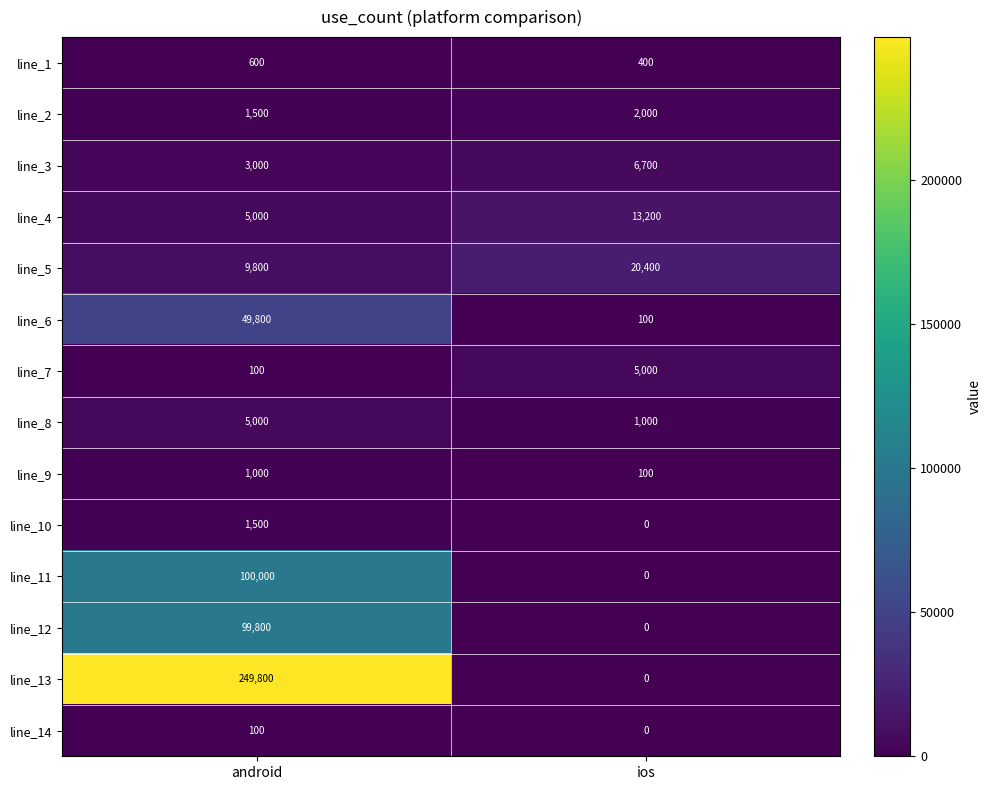

The value of line_8 at android is 7309. True or false?

False